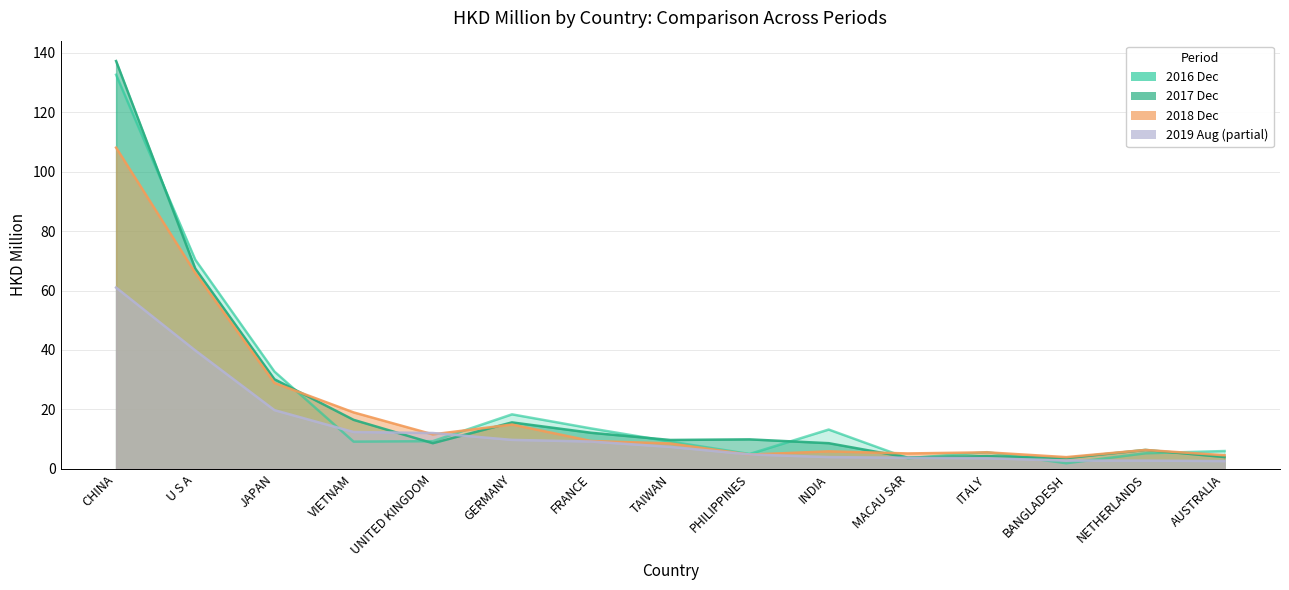

Does the chart have visible grid lines?

Yes